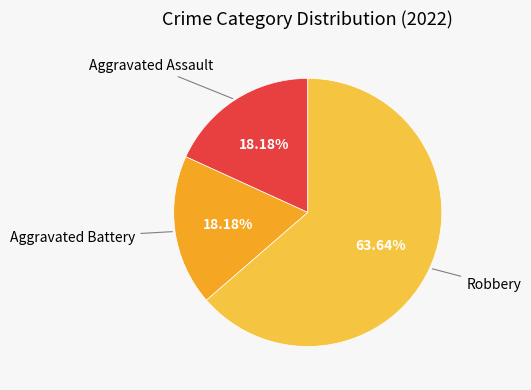

To the nearest percent, what is the combined percentage of Aggravated Battery and Aggravated Assault?

36%